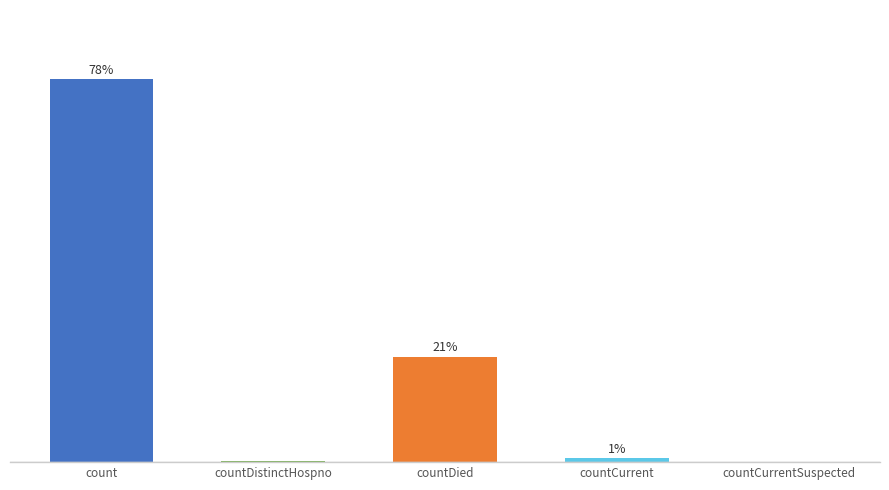

Are the bars horizontal?

No